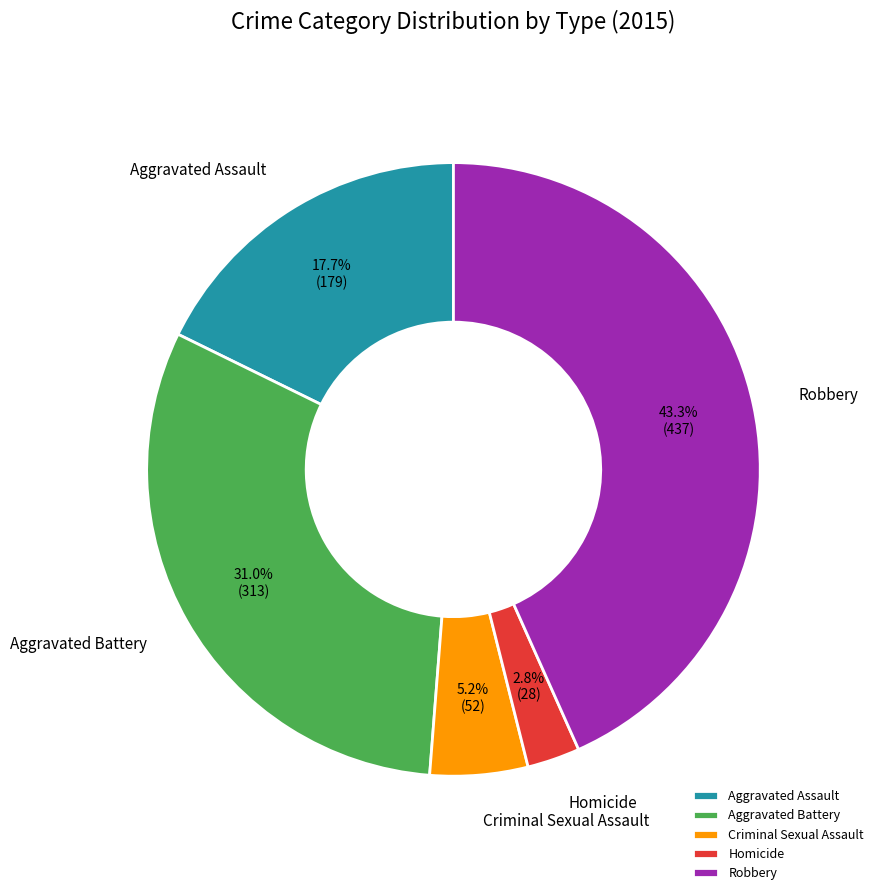

To the nearest percent, what is the difference between the Aggravated Assault and Aggravated Battery slice percentages?

13%